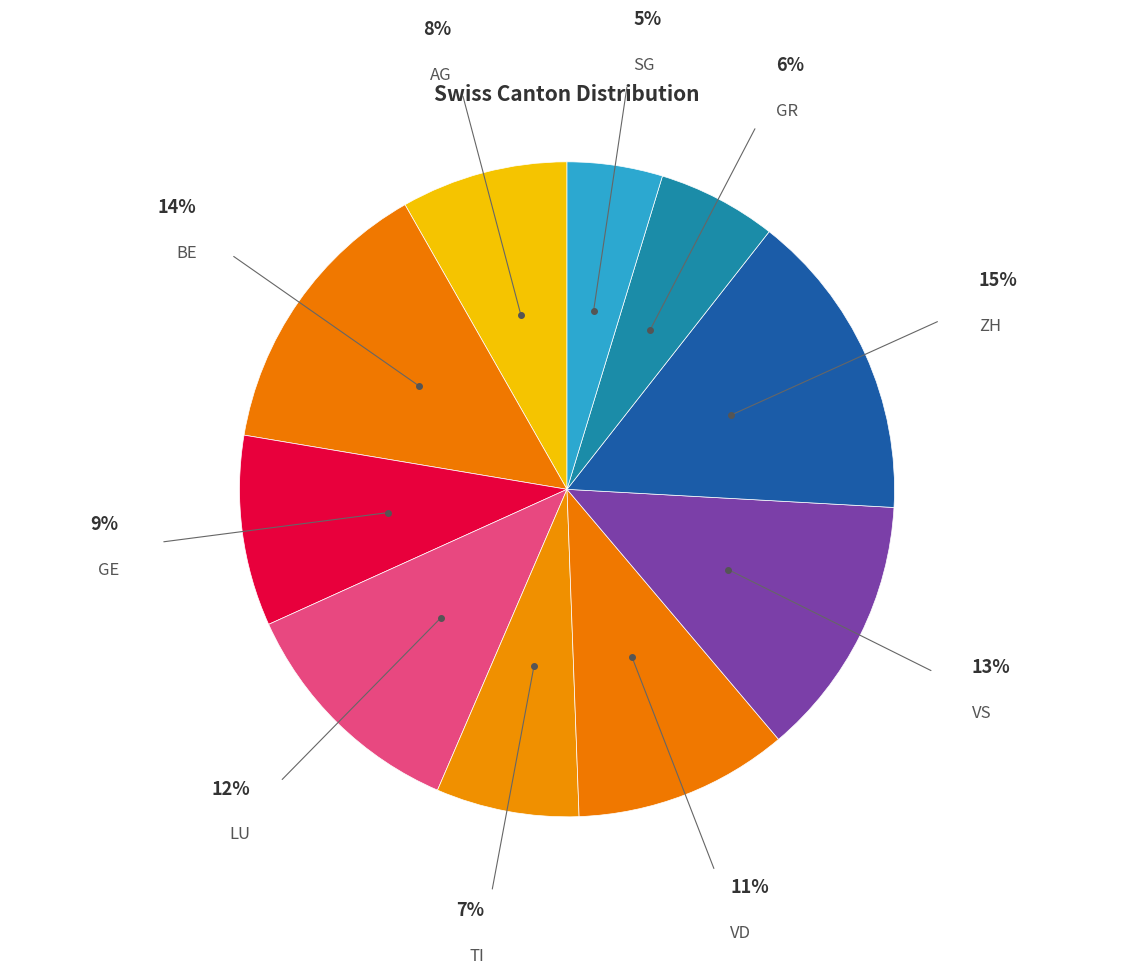

Rank the categories by value from highest to lowest.

ZH, BE, VS, LU, VD, GE, AG, TI, GR, SG